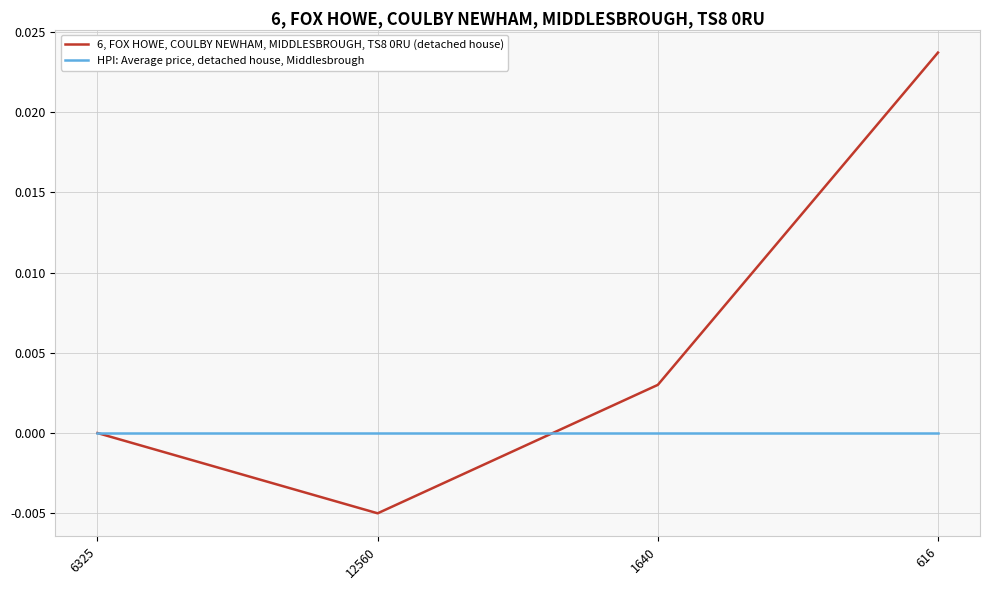

Which category has the highest value across all series?

616